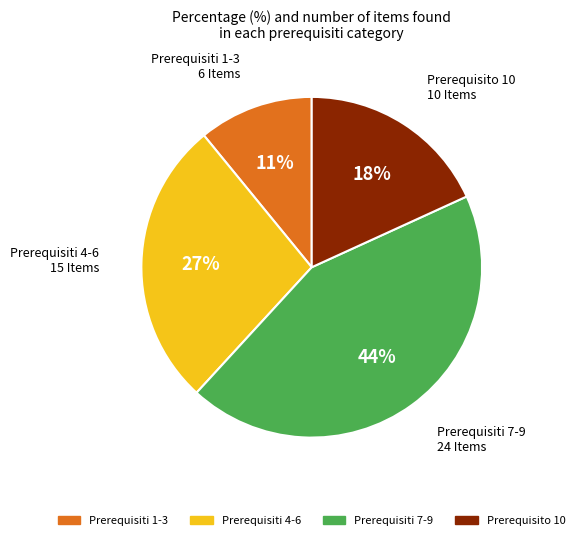

How many segments does this pie chart have?

4